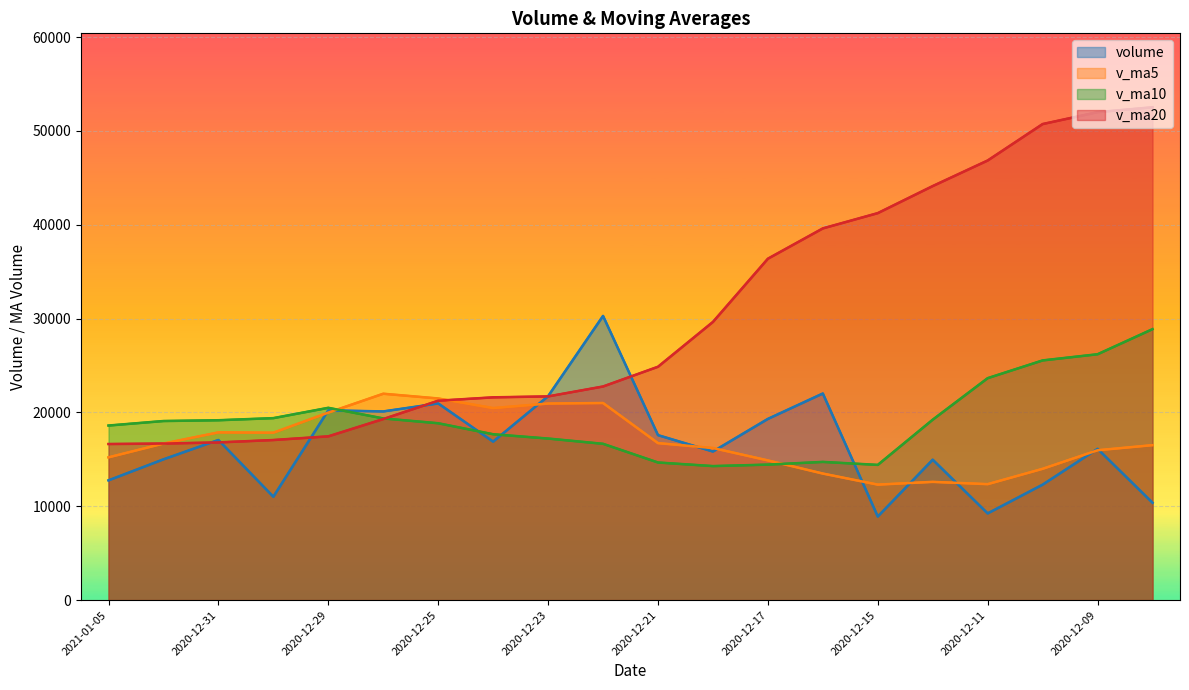

Reading left to right, extract all data points from this chart.

volume: 12758.0	14997.0	17060.5	11013.0	20219.0	20103.0	20955.0	16885.0	21727.2	30281.0	17576.0	15829.8	19308.2	22014.8	8904.0	14959.9	9235.8	12300.0	16116.0	10373.0
v_ma5: 15209.5	16678.5	17870.1	17835.0	19977.8	21990.2	21484.8	20459.8	20944.5	21002.0	16726.6	16203.4	14884.5	13482.9	12303.1	12596.9	12353.2	13987.0	15965.0	16509.0
v_ma10: 18599.9	19081.7	19165.0	19389.7	20489.9	19358.4	18844.1	17672.2	17213.7	16652.6	14661.8	14278.3	14435.8	14724.0	14406.1	19225.5	23649.5	25539.7	26197.6	28871.5
v_ma20: 16630.8	16680.0	16800.4	17056.8	17448.0	19291.9	21246.8	21605.9	21705.6	22762.0	24864.5	29641.9	36379.1	39608.9	41236.8	44120.8	46845.8	50728.8	51995.9	52517.1